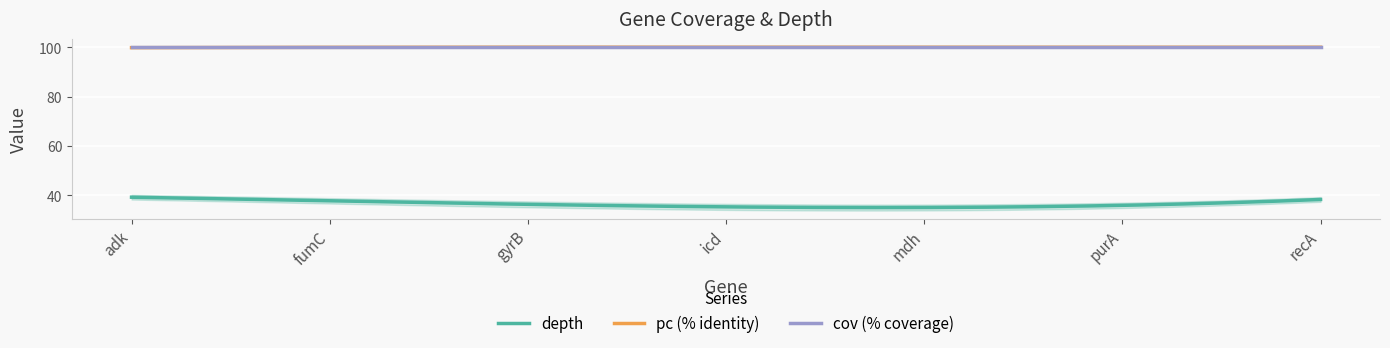

Is the value of depth at icd greater than the value of pc at purA?

No